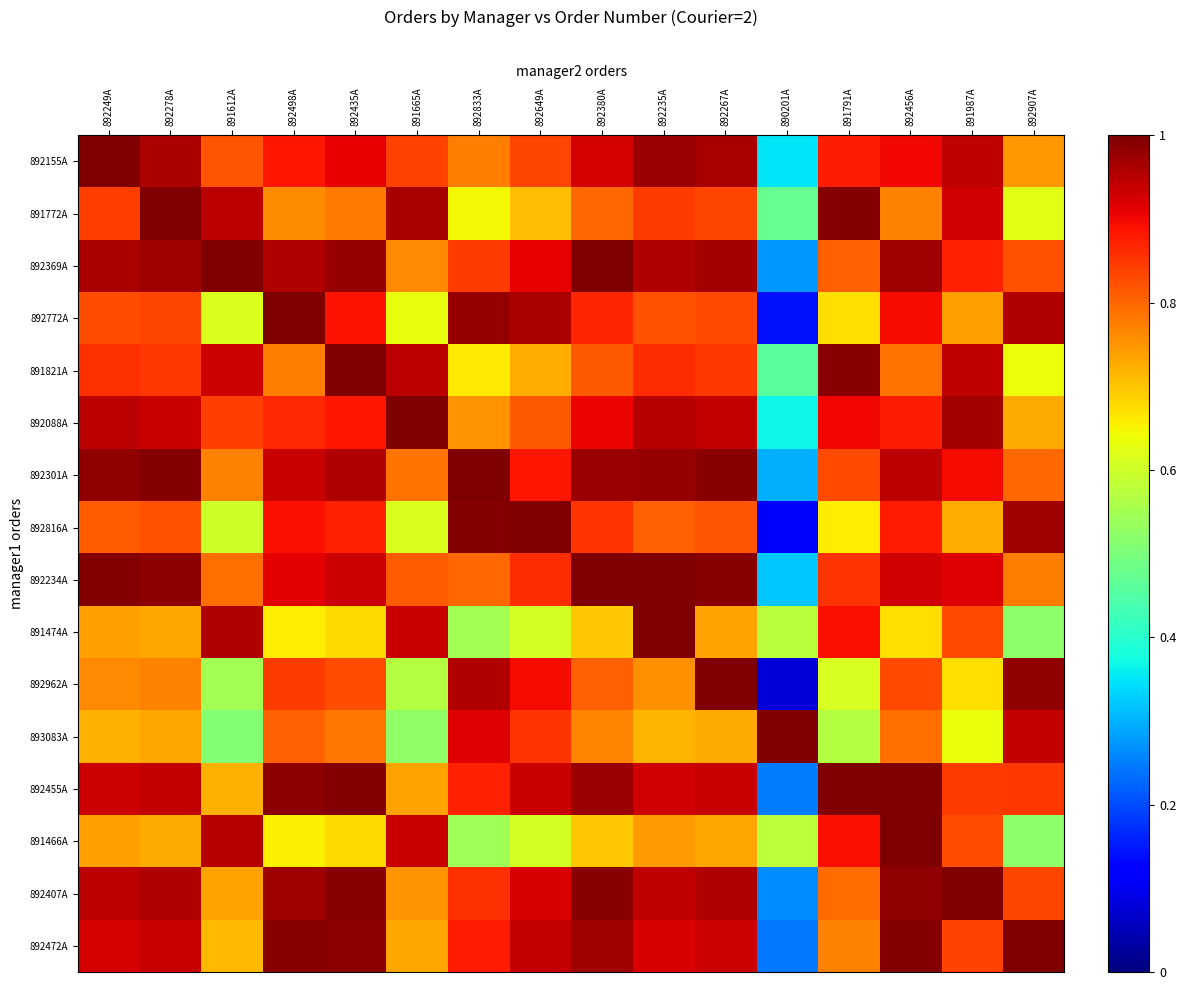

Which series has the largest range (max minus min)?

892962A